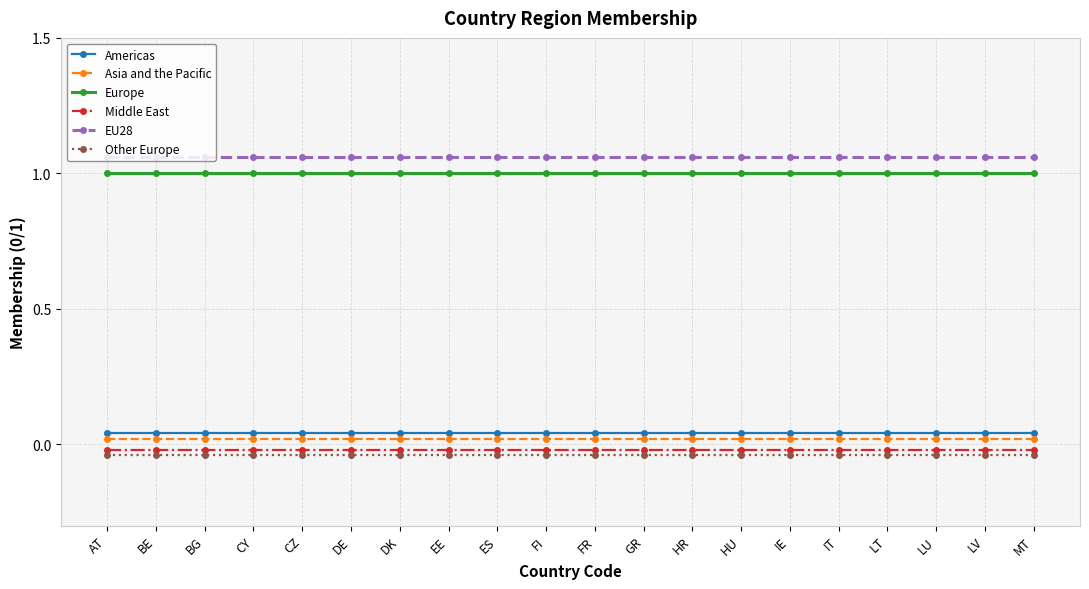

Is it true that Europe equals 1.0 at GR?

True